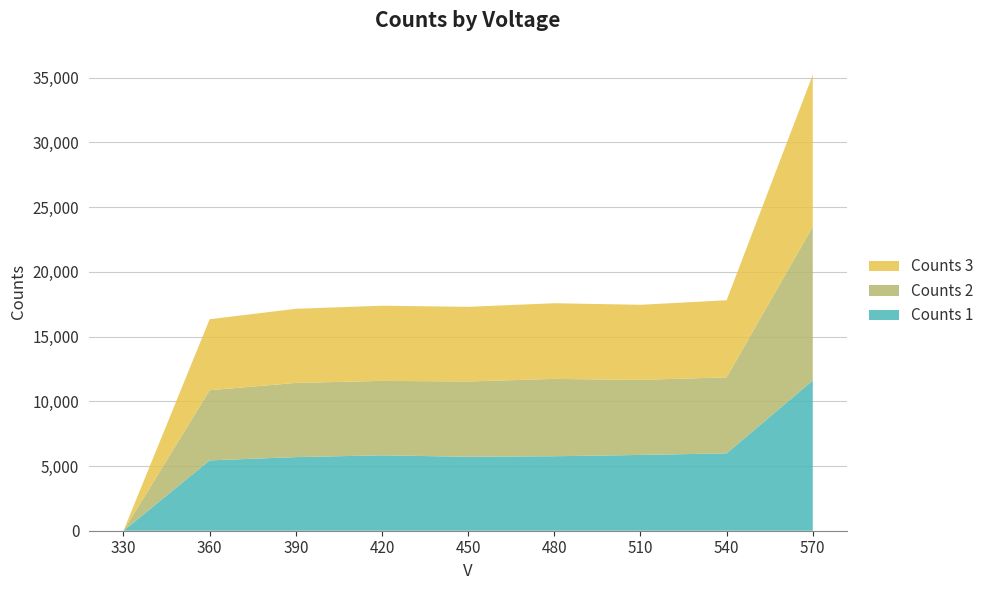

Reading left to right, what are all the values shown in this chart?

Counts 1: 0	5435	5688	5827	5712	5755	5855	5978	11607
Counts 2: 0	5419	5732	5751	5820	5975	5799	5875	11891
Counts 3: 0	5486	5727	5806	5767	5846	5801	5953	11727